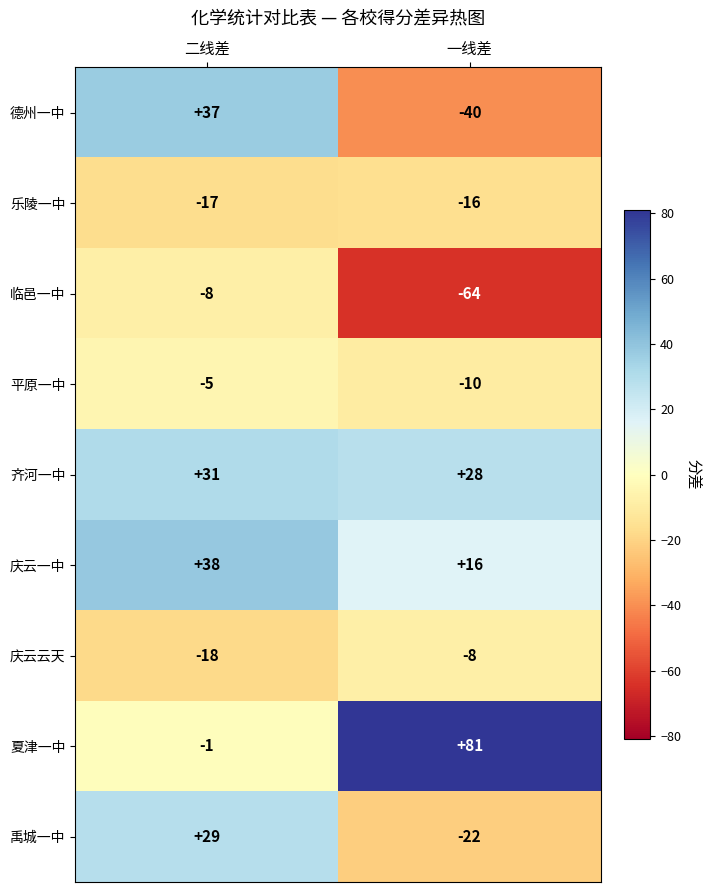

What is the total value across all series at 二线差?

86